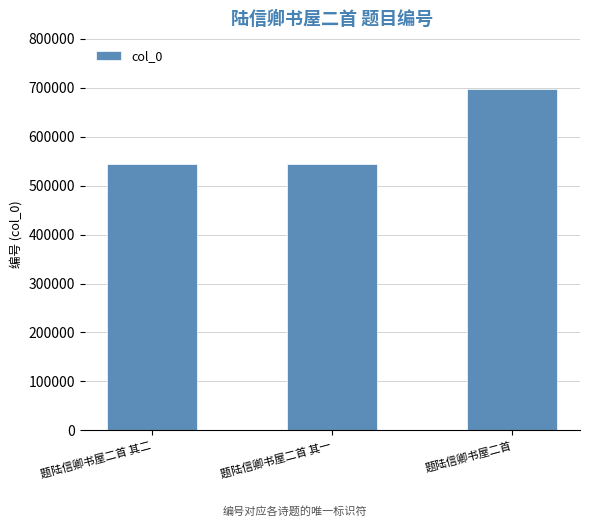

How many data points are less than 543438?

1